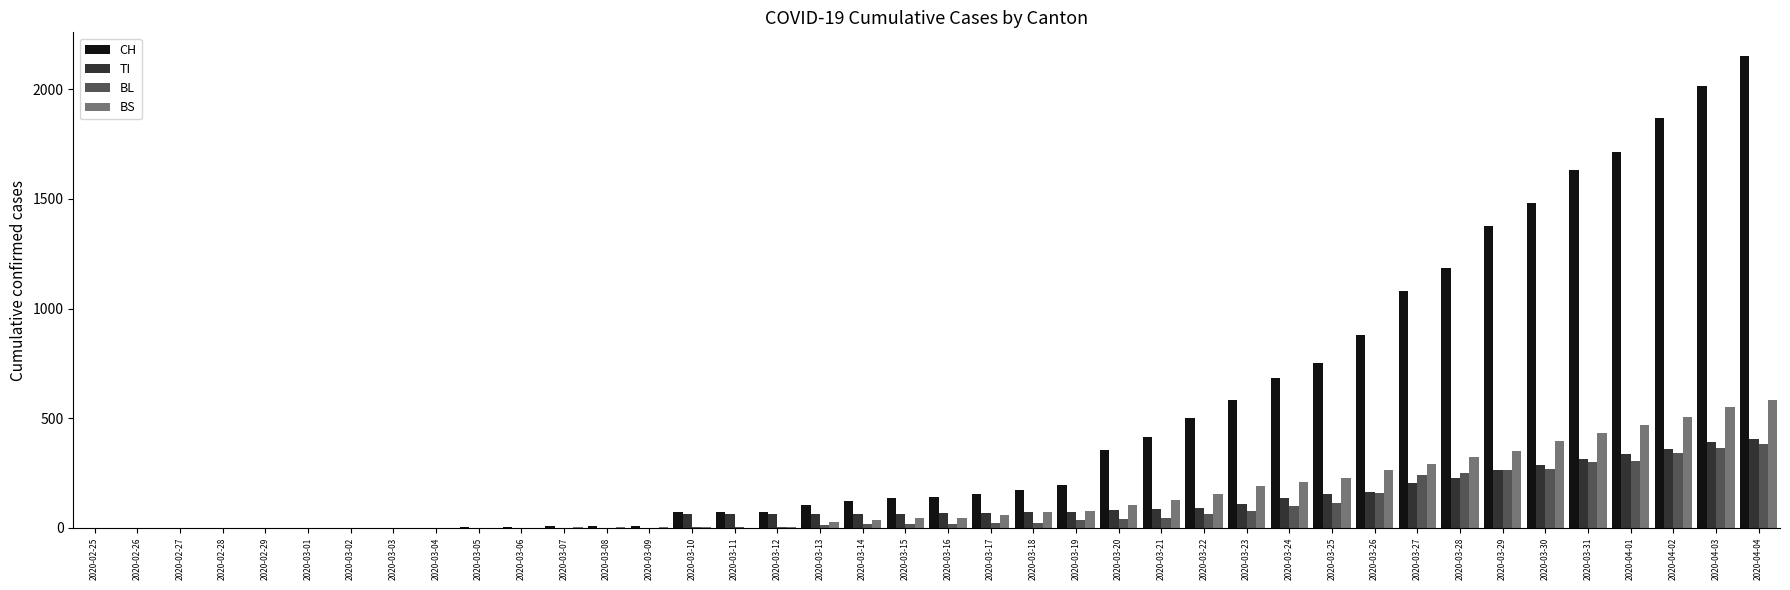

Is it true that CH equals 1479 at 2020-03-30?

True